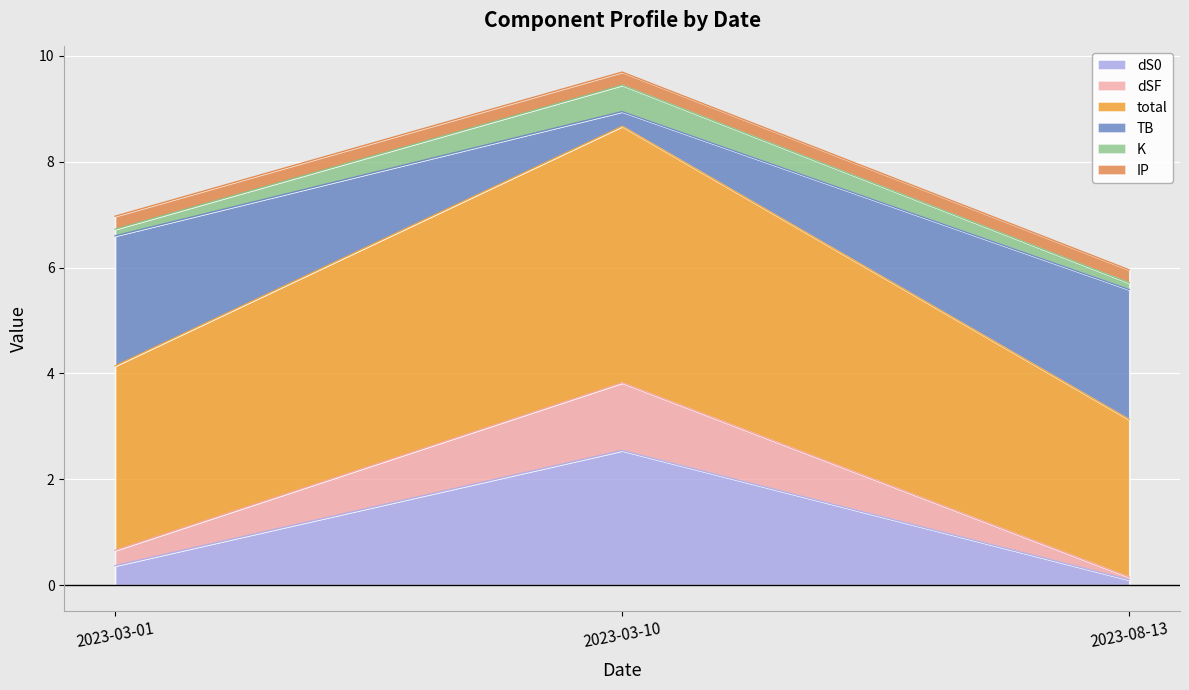

Count the number of categories in the chart.

3